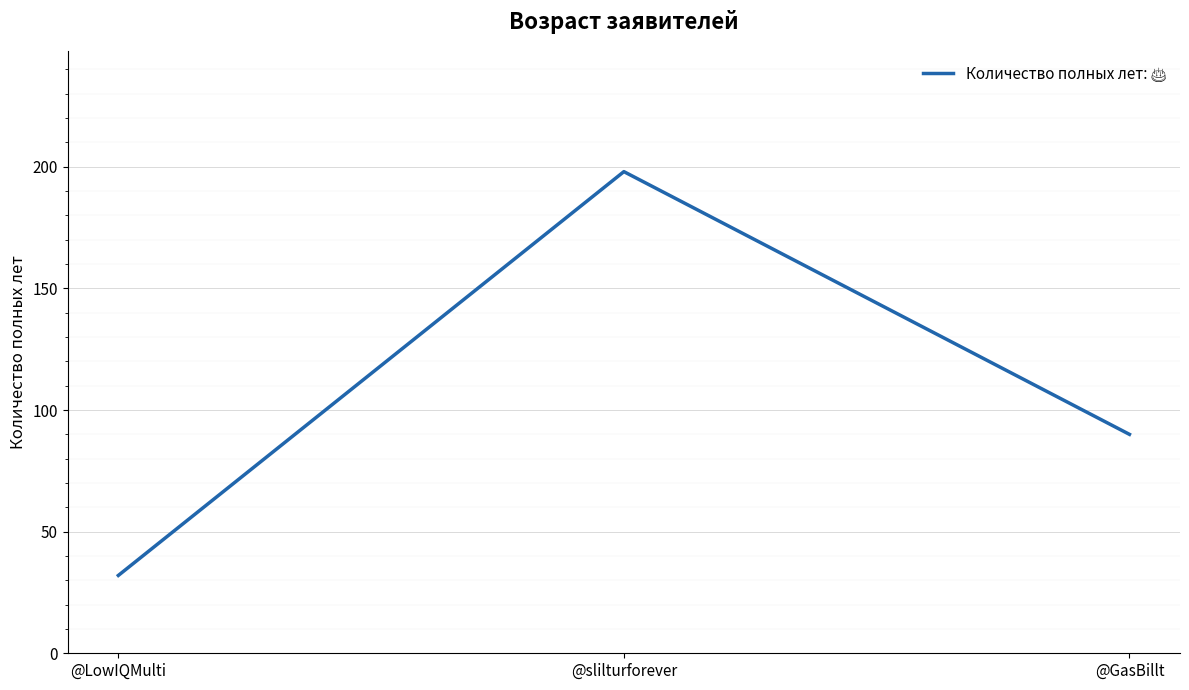

Which label corresponds to the smallest value in the chart?

@LowIQMulti